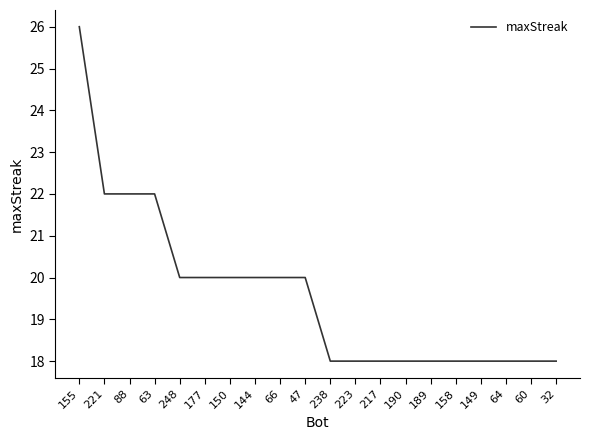

Reading right to left, extract all data points from this chart.

32=18	60=18	64=18	149=18	158=18	189=18	190=18	217=18	223=18	238=18	47=20	66=20	144=20	150=20	177=20	248=20	63=22	88=22	221=22	155=26